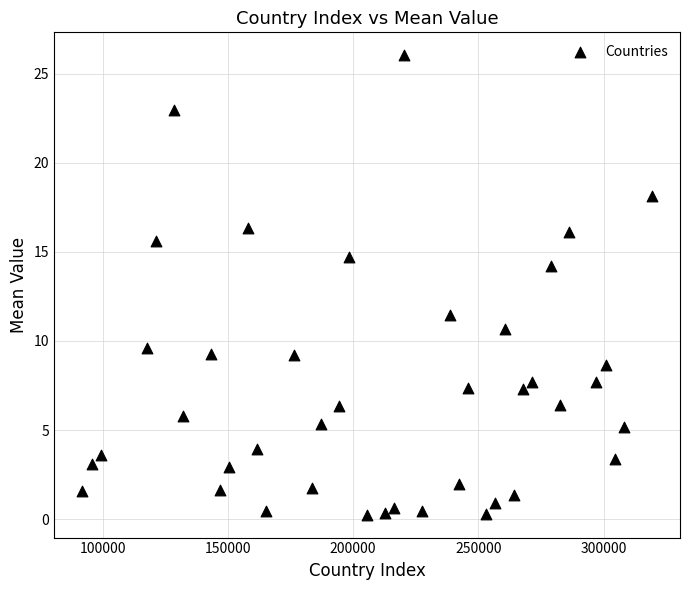

What is the range of Y values (max minus min)?

25.8